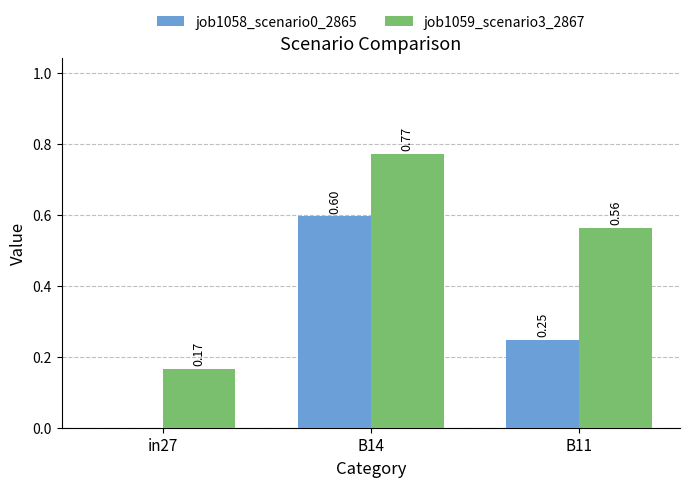

What is the sum of all job1059_scenario3_2867 values?

1.5